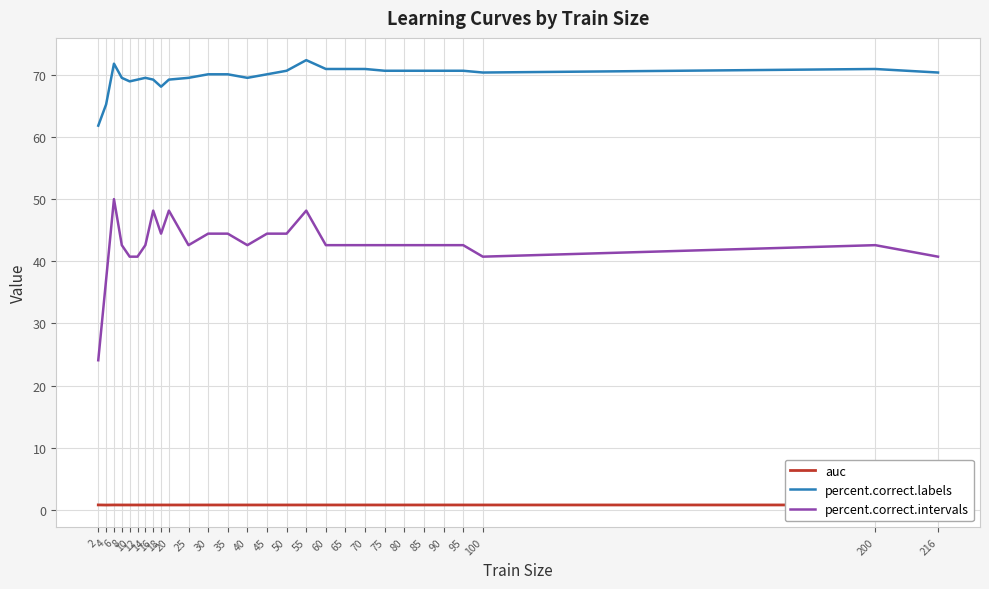

What is the minimum value shown in the chart?

0.8